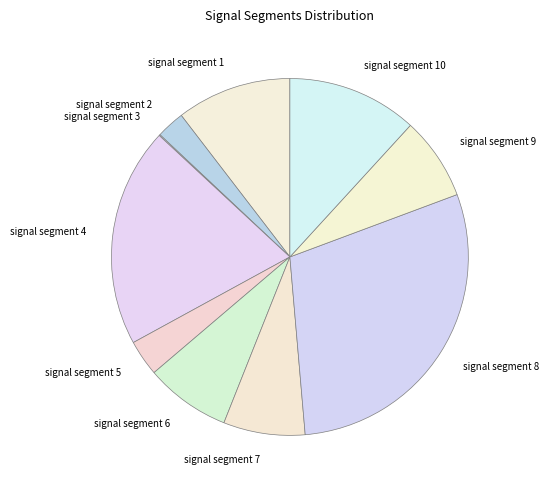

Do signal segment 6 and signal segment 4 together represent more than half of the pie?

No